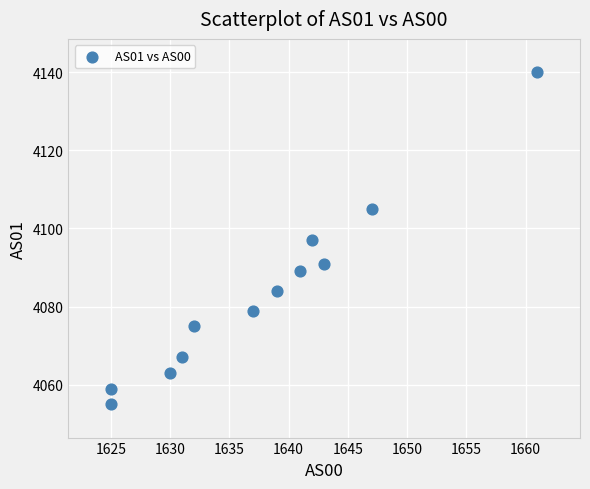

What is the range of X values (max minus min)?

36